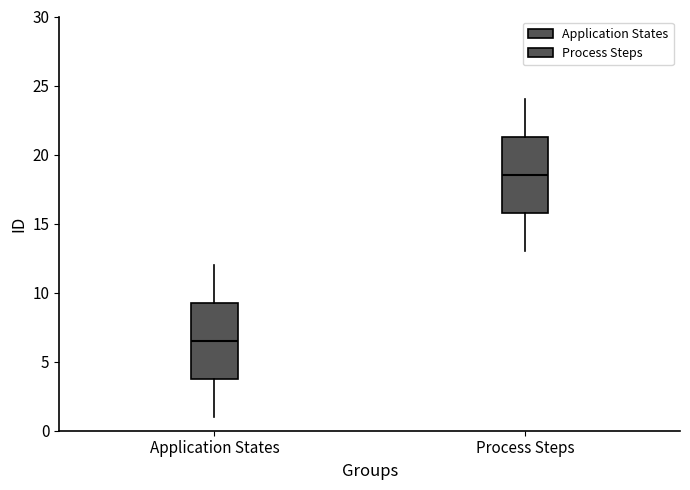

Where does the upper whisker of the box for Process Steps end on the y-axis? The values are not printed on the chart, so give them approximately, as read against the axis.

24.0